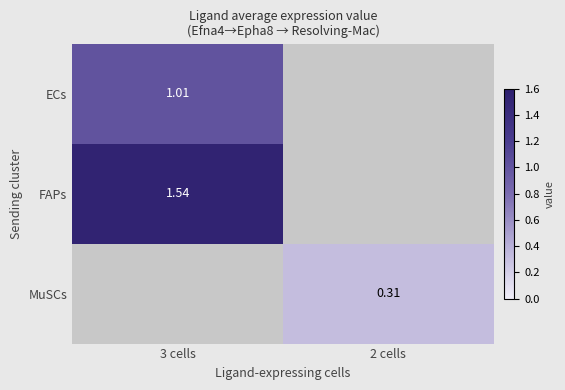

The MuSCs series shows 0.3 at 2 cells. True or false?

True